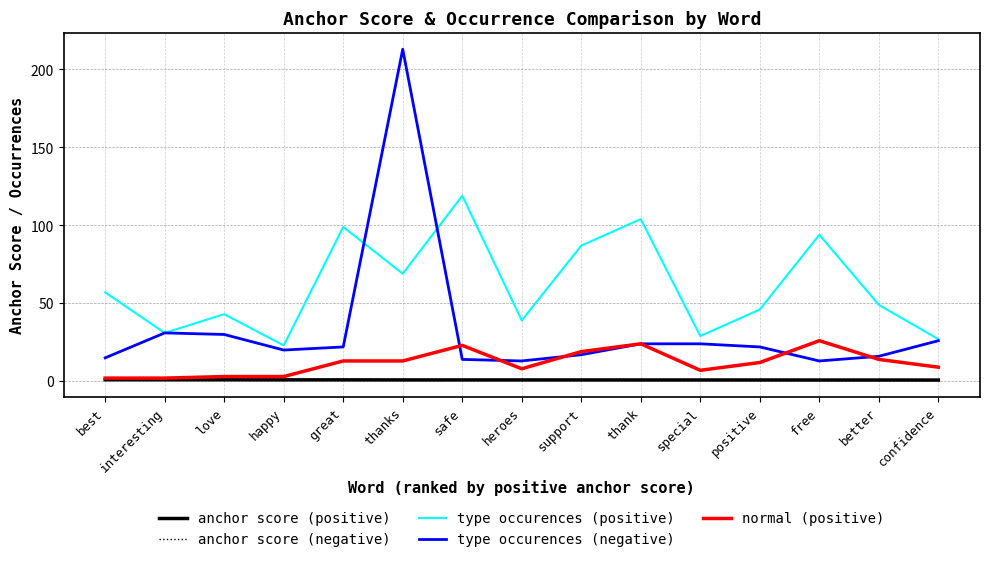

Which series changed the most between safe and heroes?

type occurences (positive)